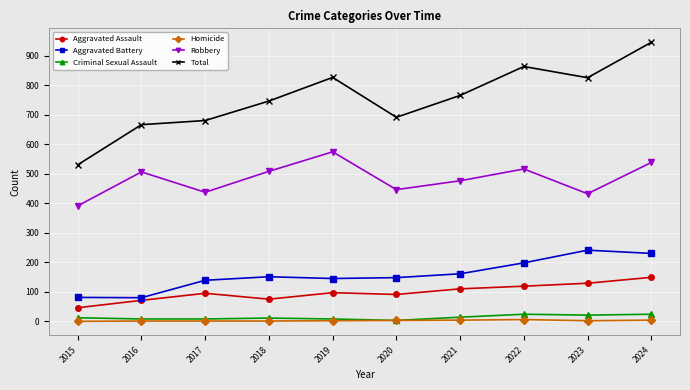

Which series has the largest total across all categories?

Total